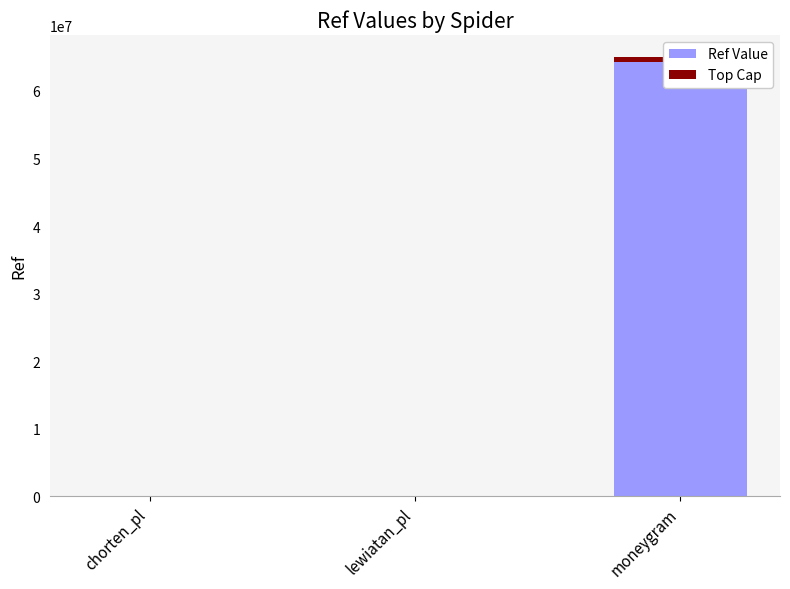

Reading left to right, what are all the values shown in this chart?

Ref Value: 2802.0	9174.0	65041091.0
Top Cap: 33.6	110.1	780493.1